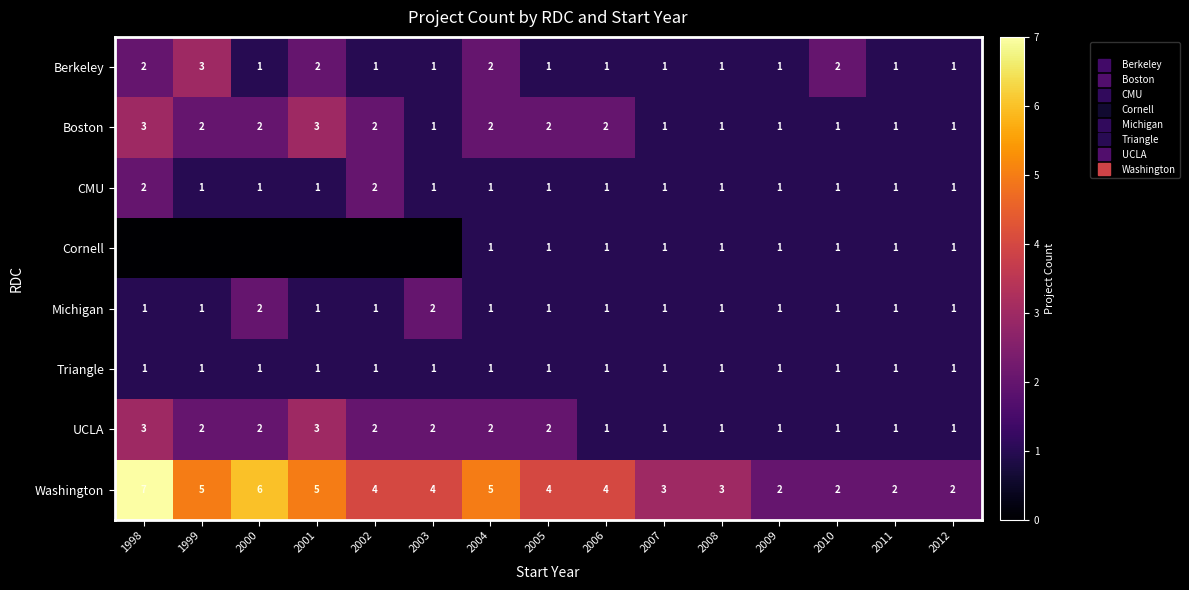

The value of Triangle at 2000 is 1. True or false?

False